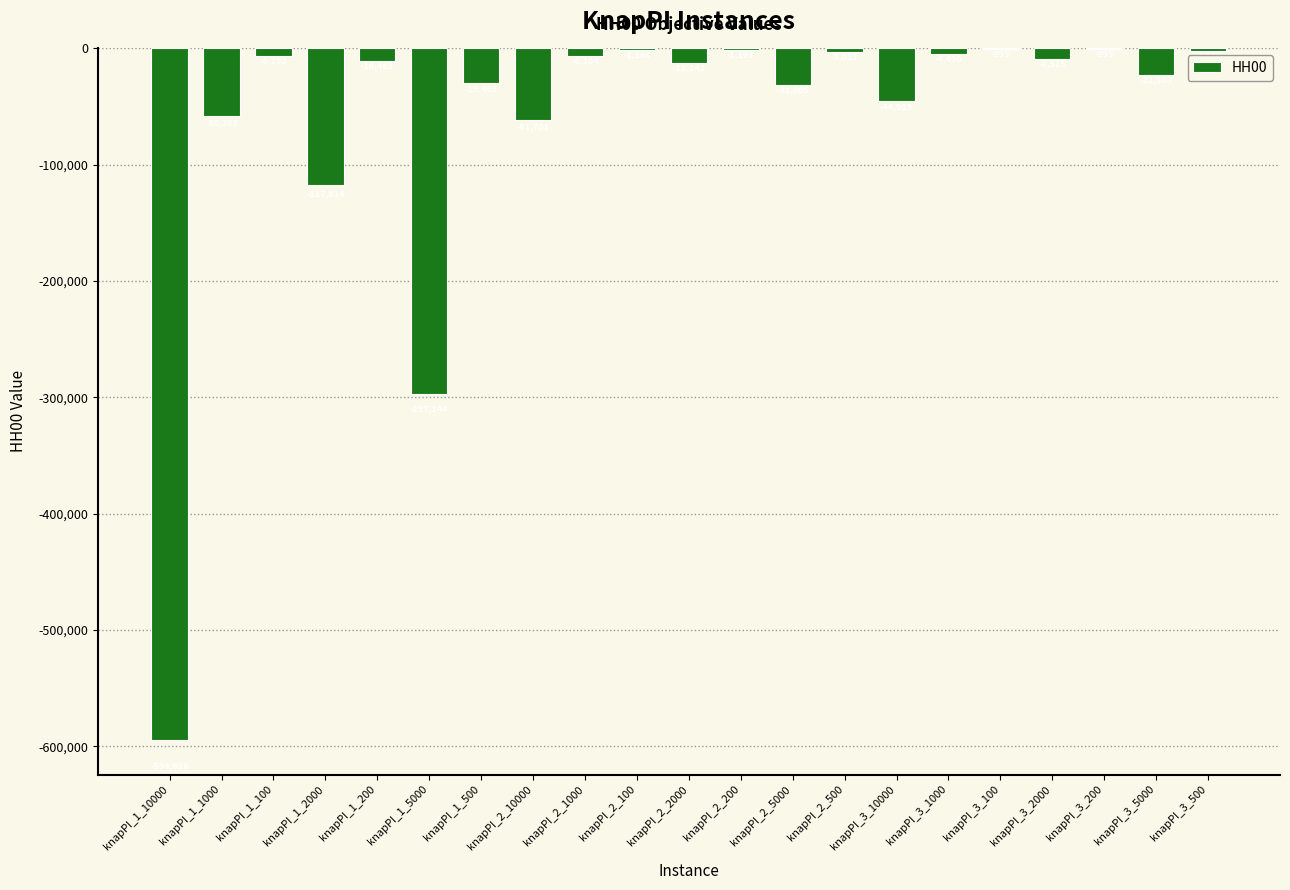

How many values exceed -10463?

10